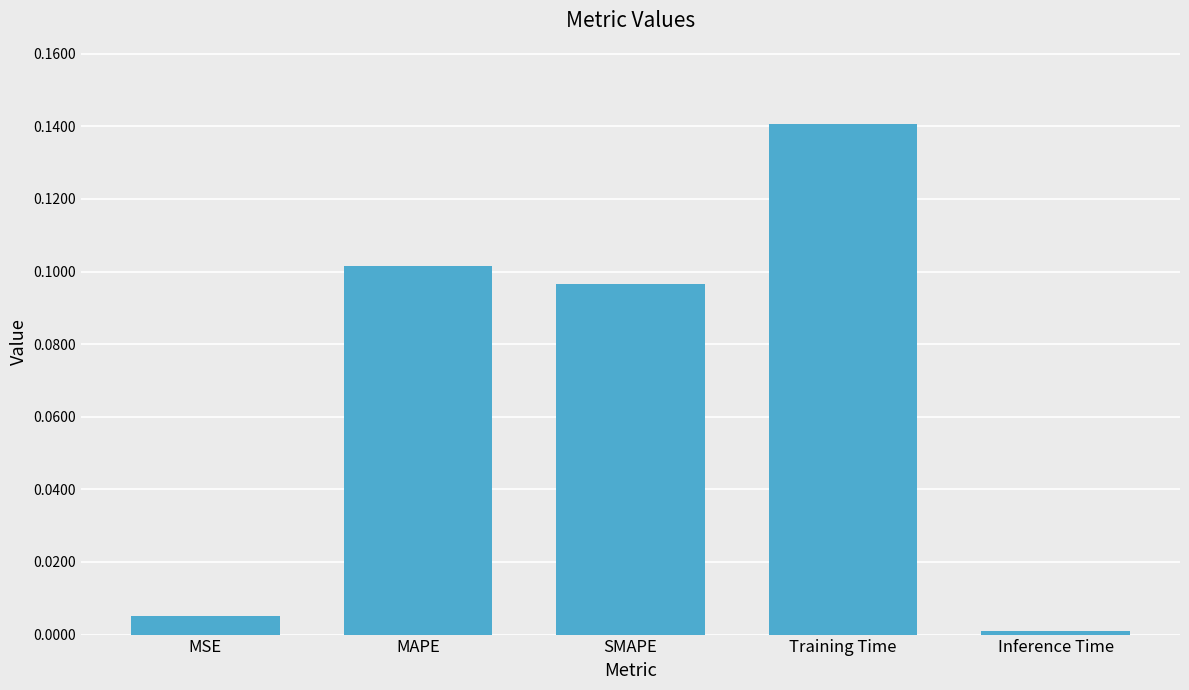

What is the label of the 2nd bar from the right?

Training Time